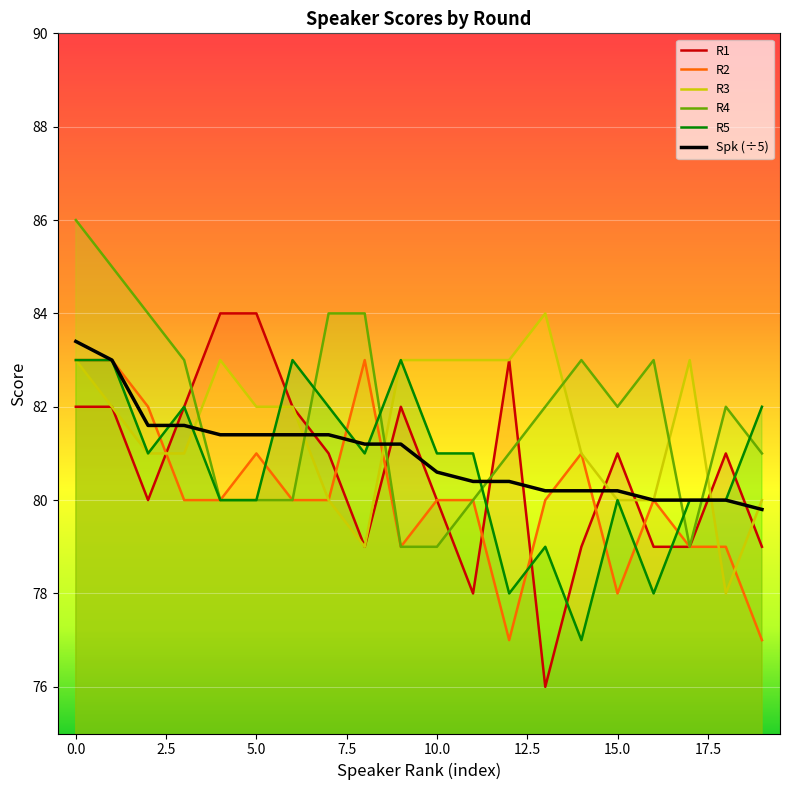

What are all the series names shown in the legend?

R1, R2, R3, R4, R5, Spk (÷5)